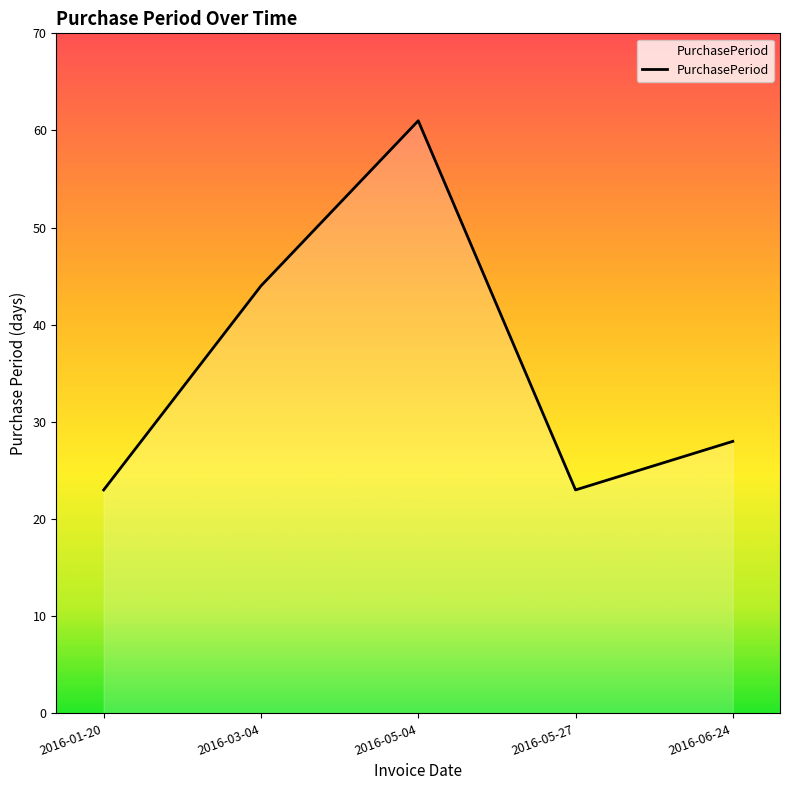

What is the ratio of the value at 2016-05-04 to the value at 2016-03-04?

1.4